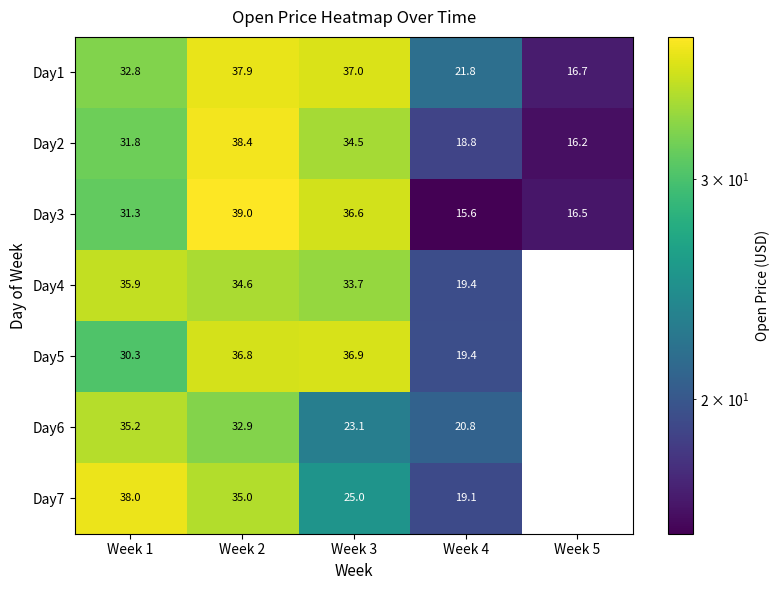

Which has a higher value, Week 4 or Week 2?

Week 2